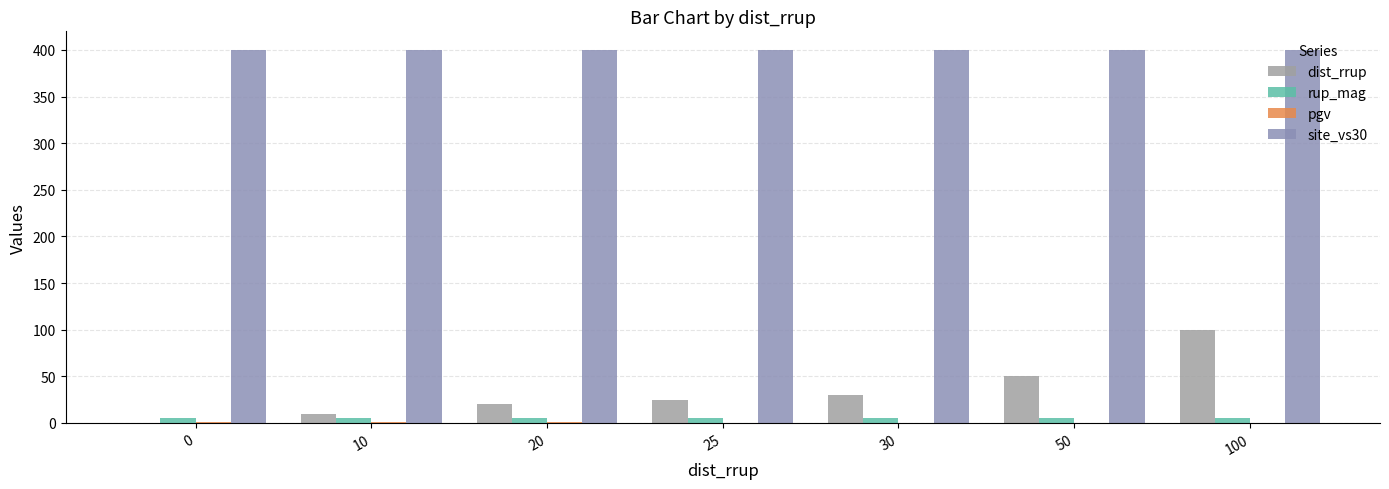

How many categories are shown in the chart?

7